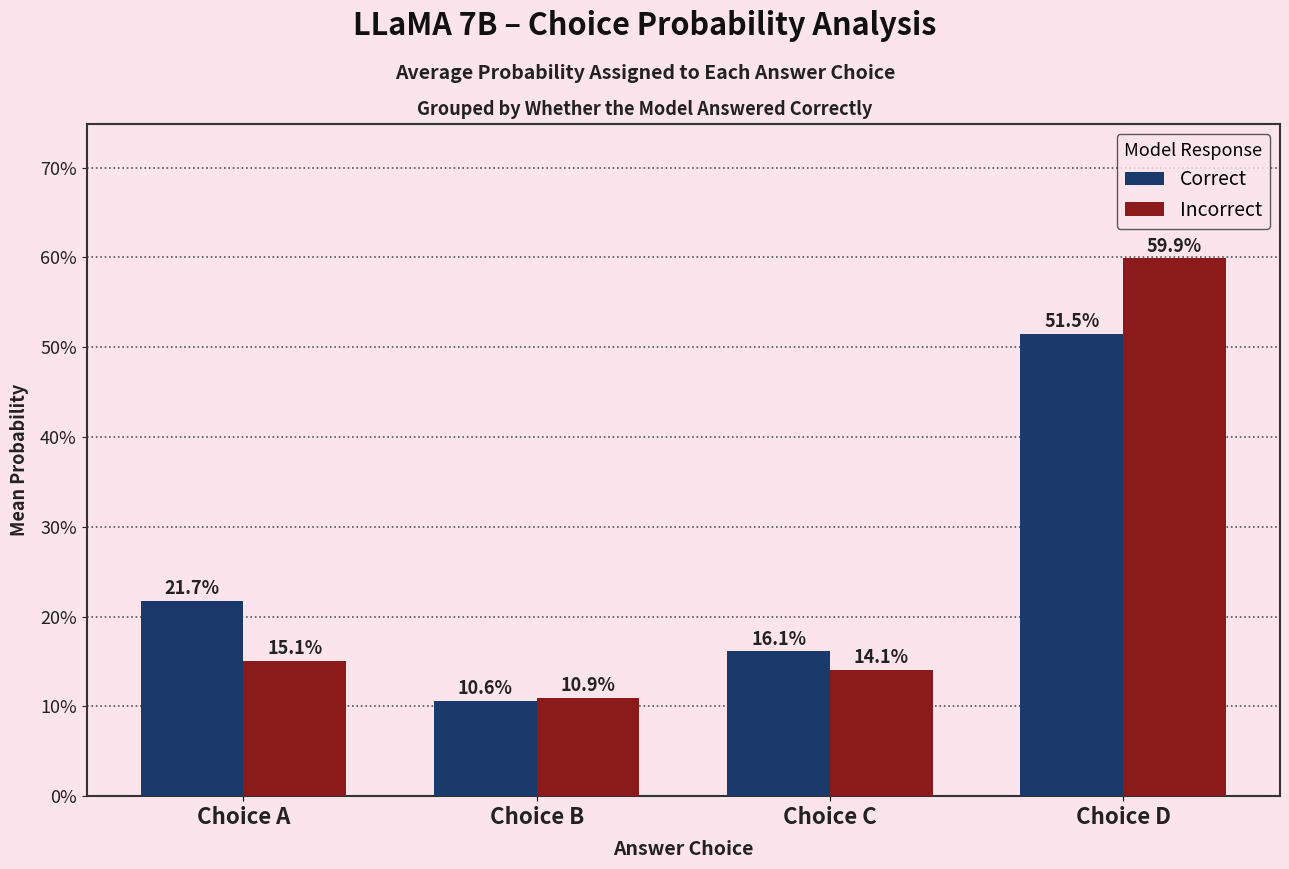

List the series in order of their peak value, lowest first.

Correct, Incorrect